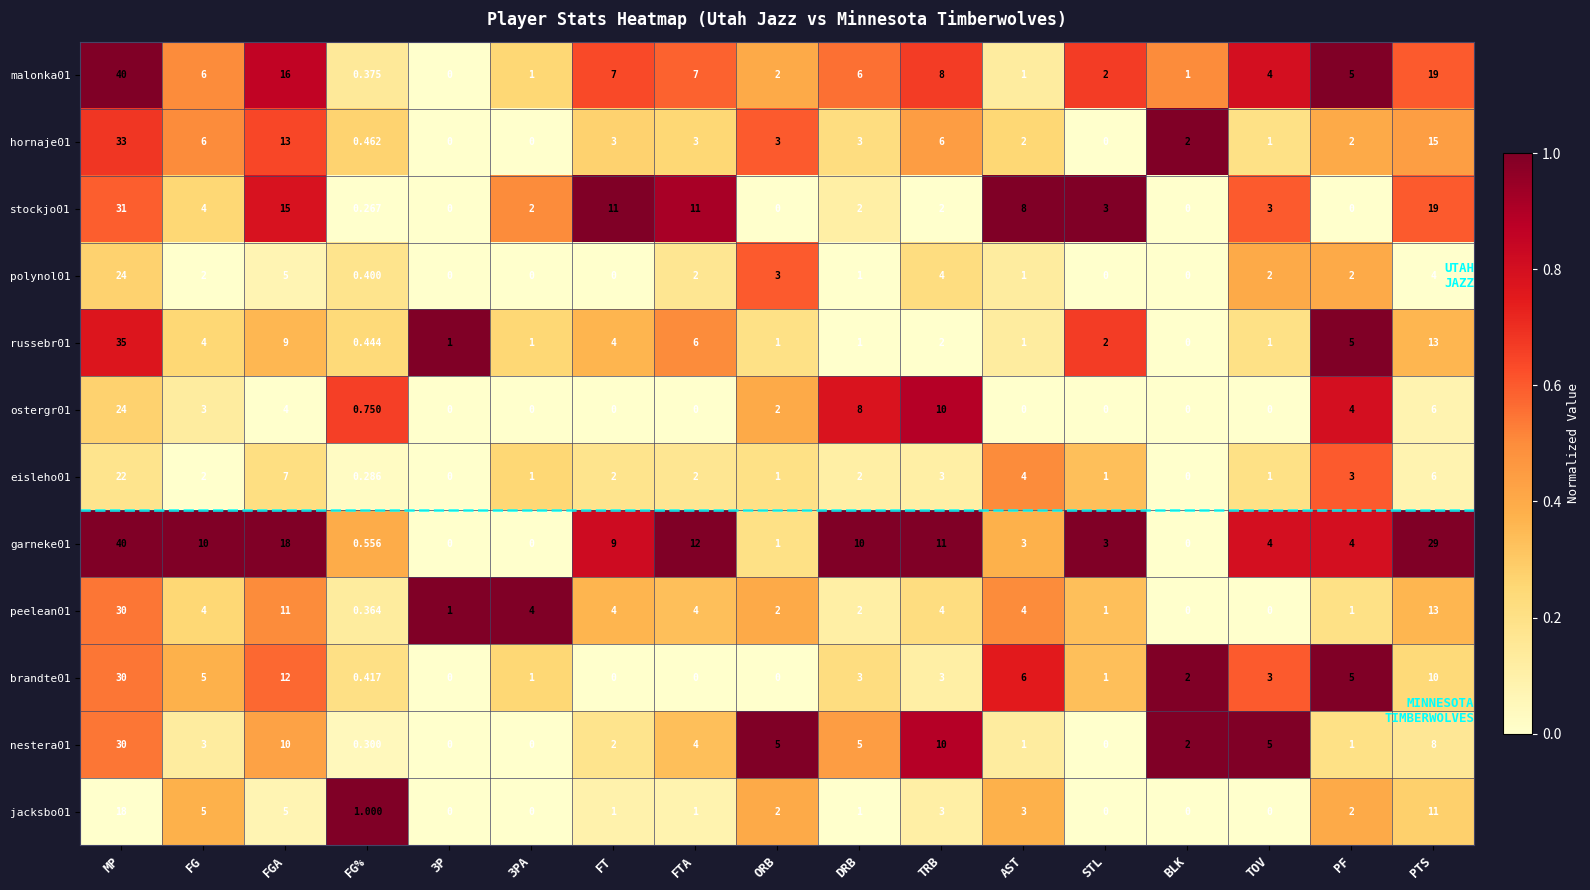

Which category has the highest value across all series?

MP